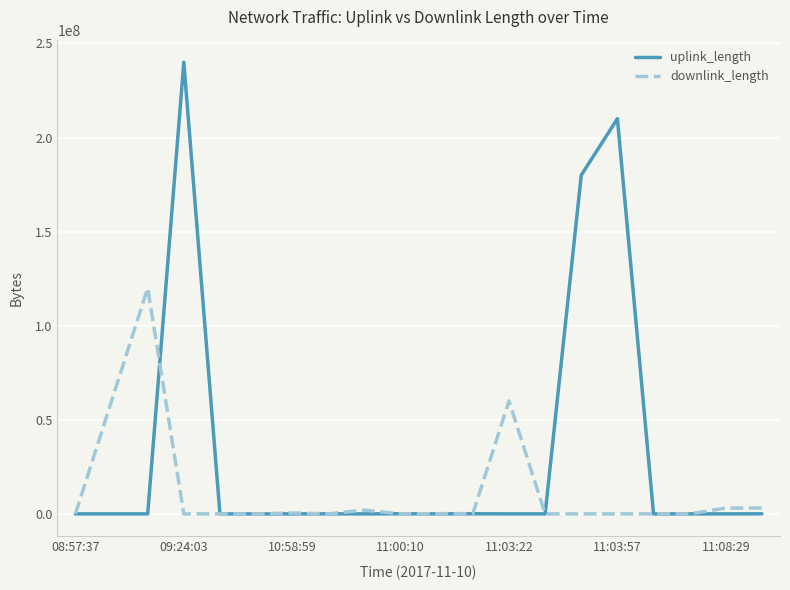

Which series has the largest range (max minus min)?

uplink_length